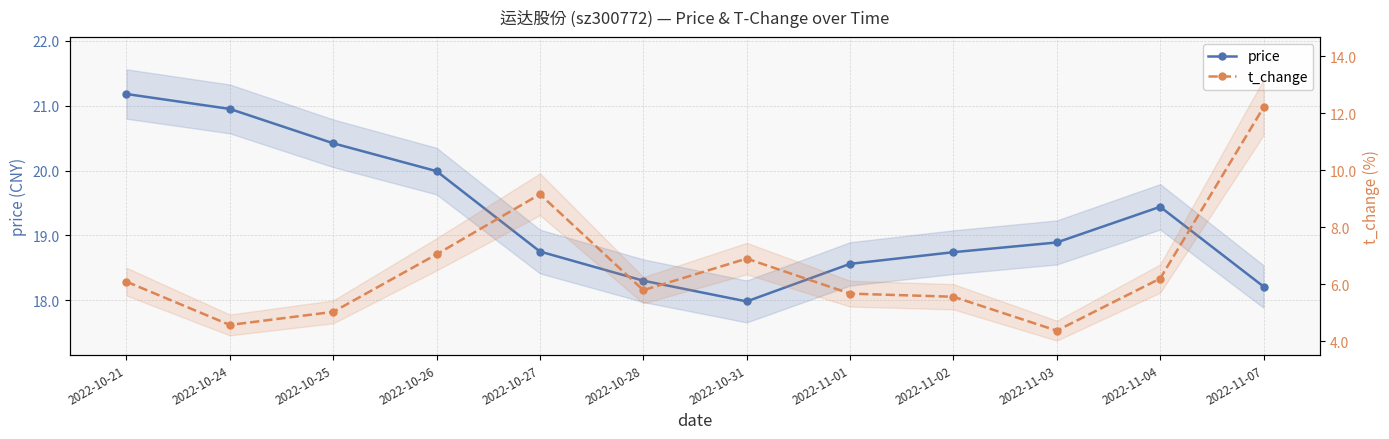

True or false: price has more than 2 interior local peaks.

False